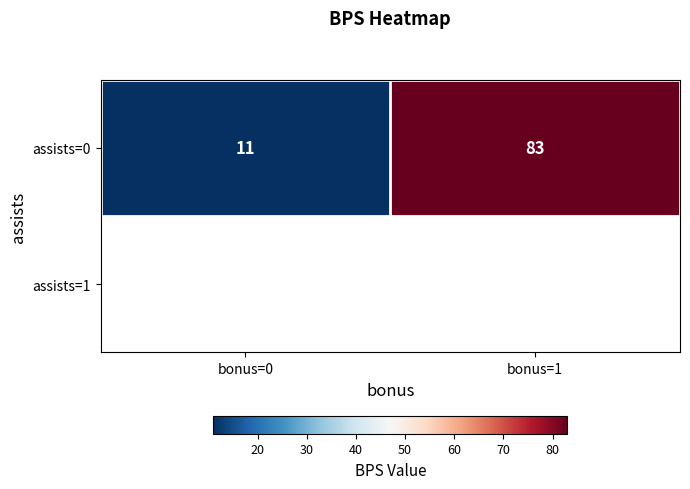

Which label corresponds to the smallest value in the chart?

bonus=0